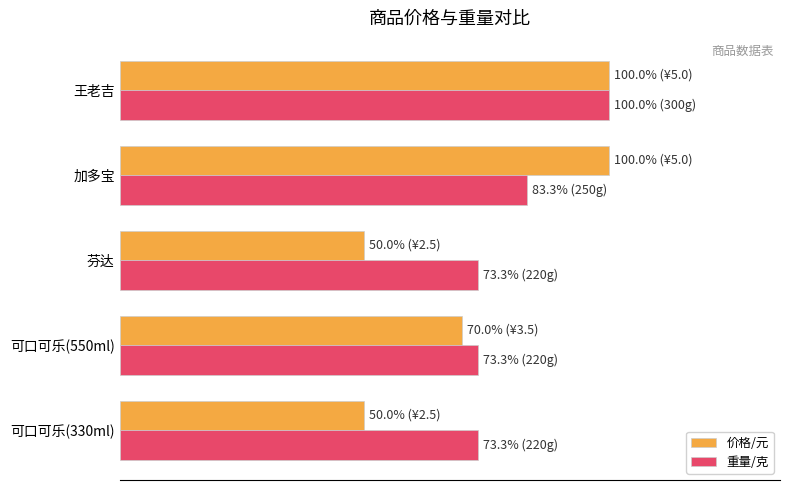

What are all the series names shown in the legend?

价格/元, 重量/克